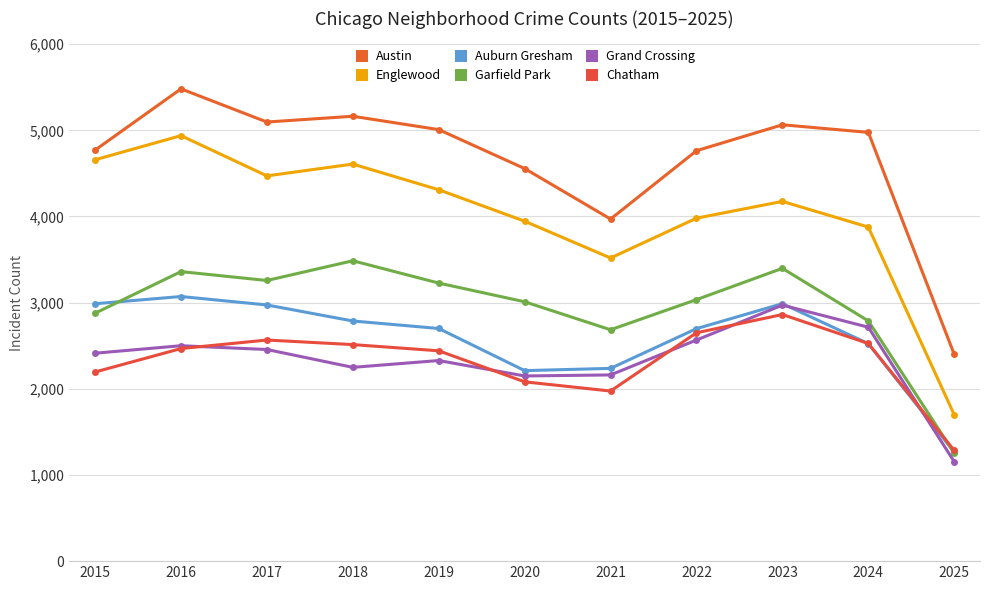

True or false: Chatham has a value of 2566 at 2017.

True